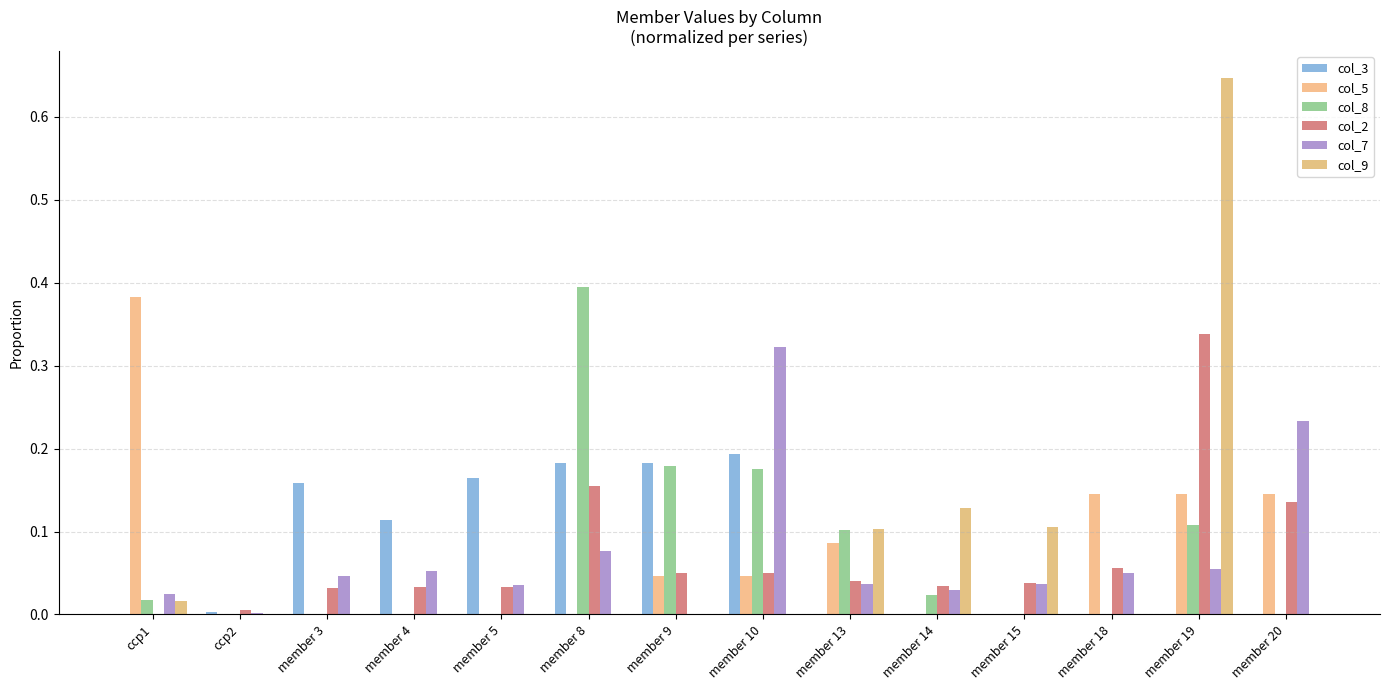

Are the bars grouped side by side (vs. stacked)?

Yes